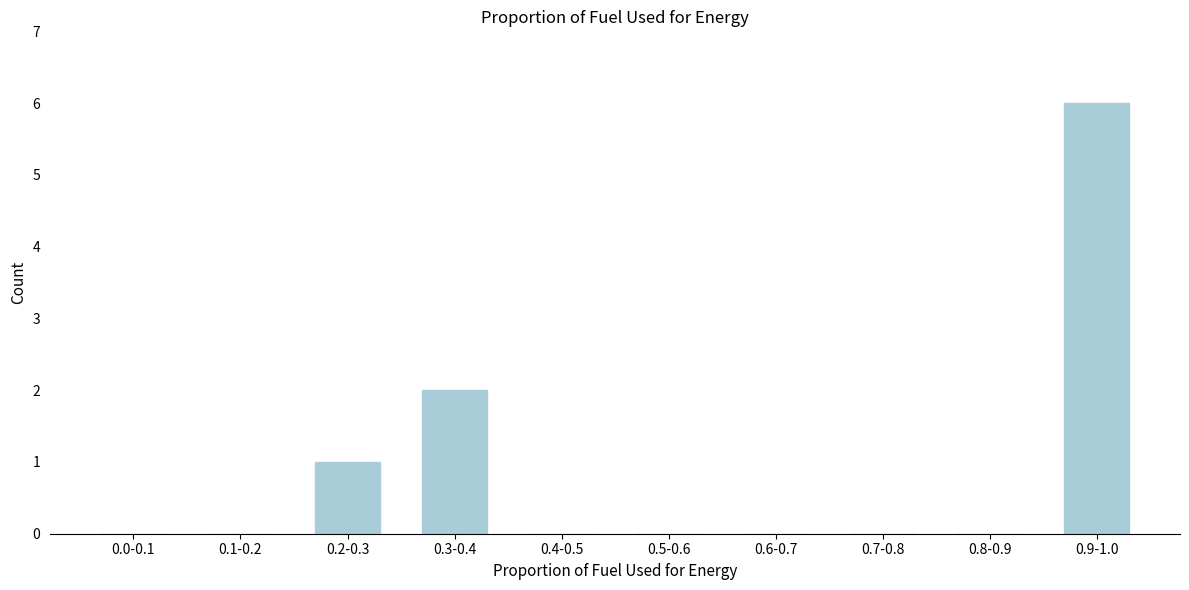

Reading left to right, transcribe all the data shown in this chart.

0.0-0.1=0	0.1-0.2=0	0.2-0.3=1	0.3-0.4=2	0.4-0.5=0	0.5-0.6=0	0.6-0.7=0	0.7-0.8=0	0.8-0.9=0	0.9-1.0=6